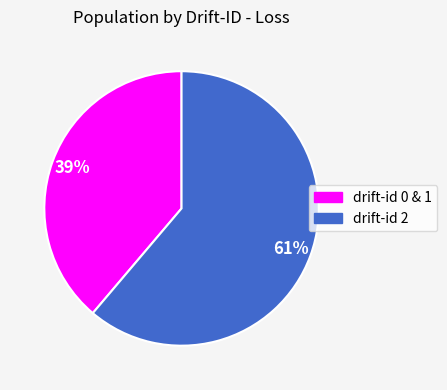

Does any single category account for the majority?

Yes